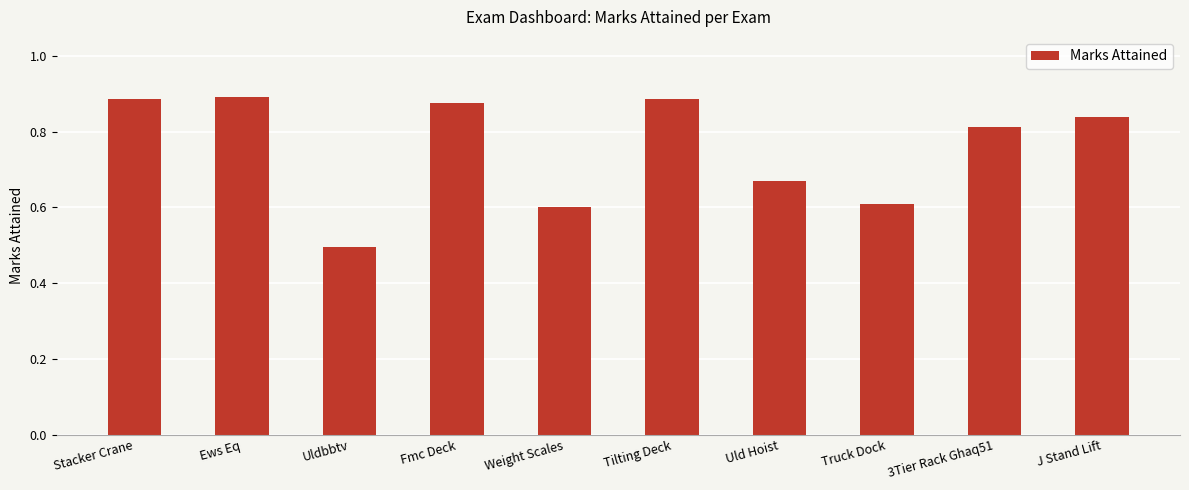

What is the difference between the second highest and second lowest values?

0.3